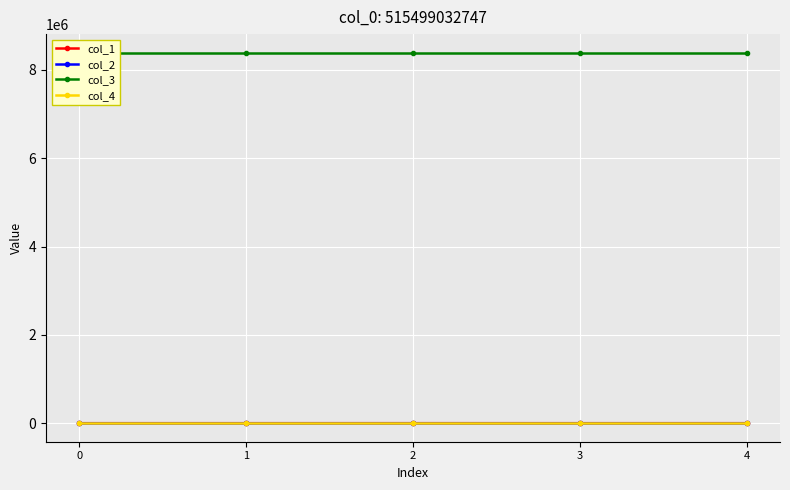

Which series has the widest spread of values?

col_1